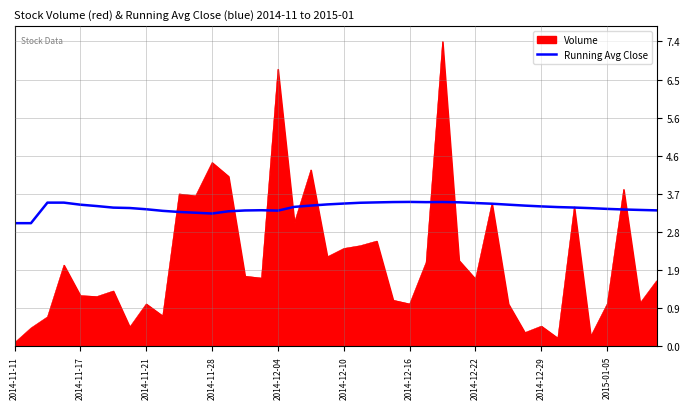

Which series has the largest total across all categories?

Running Avg Close